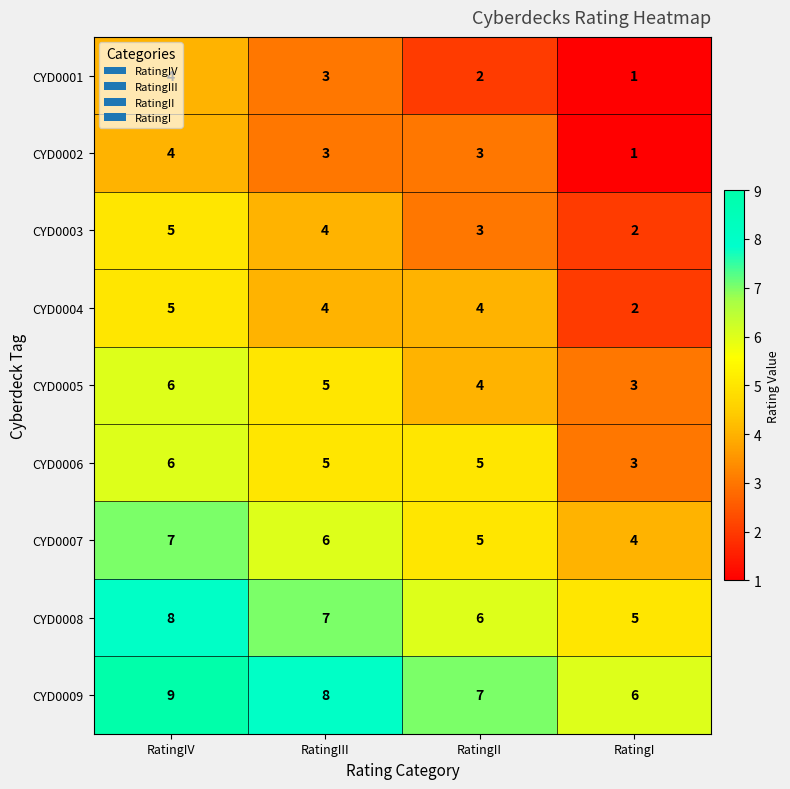

At which category does the chart reach its minimum across all series?

RatingI